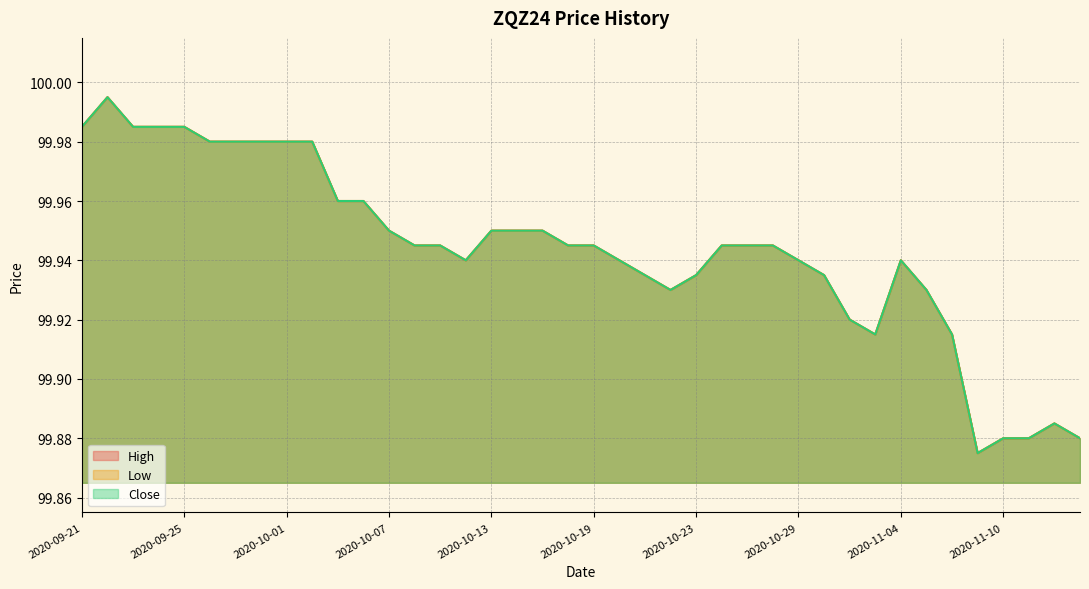

True or false: Close has more than 0 points higher than both neighbors.

True